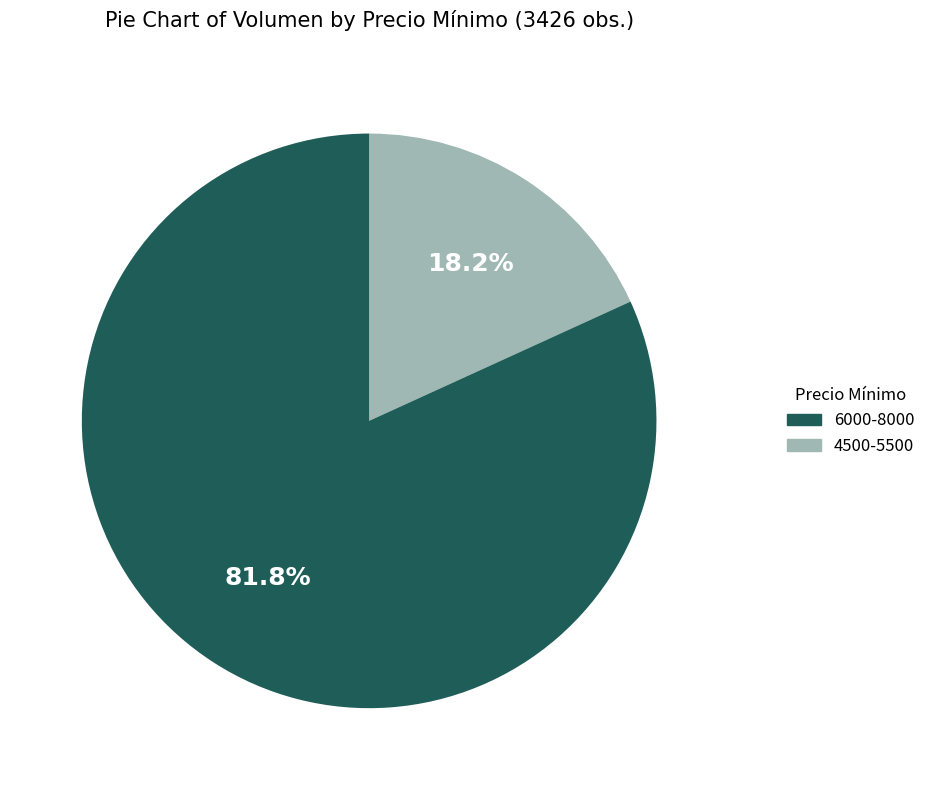

How many slices are in this pie chart?

2